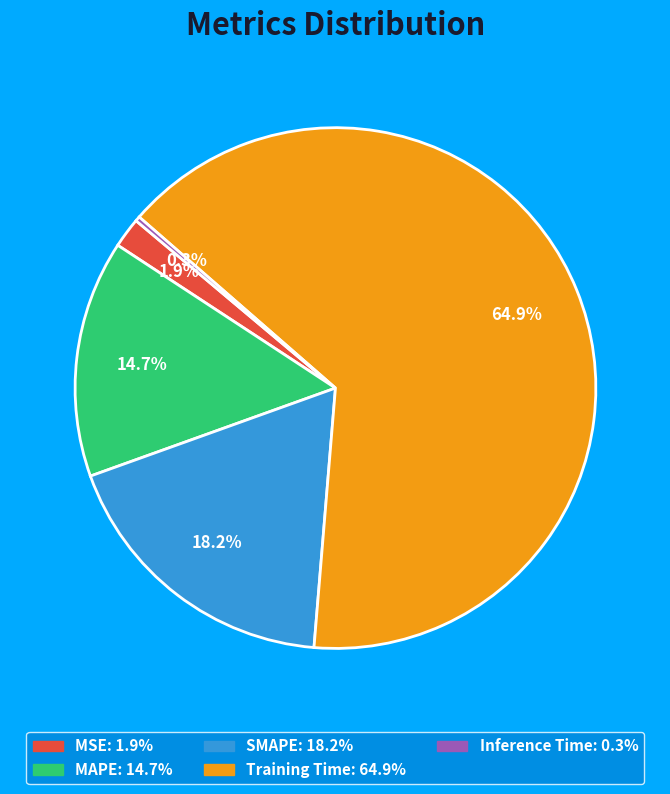

The MAPE slice represents 15% of the pie. True or false?

True